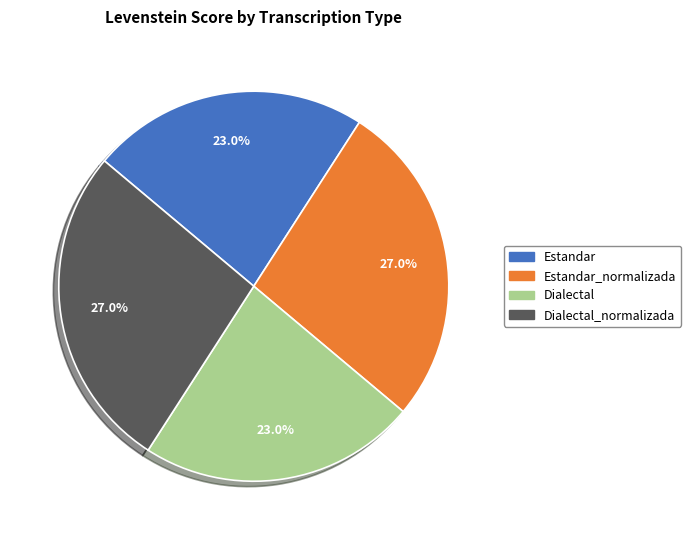

To the nearest percent, what is the average slice percentage?

25%